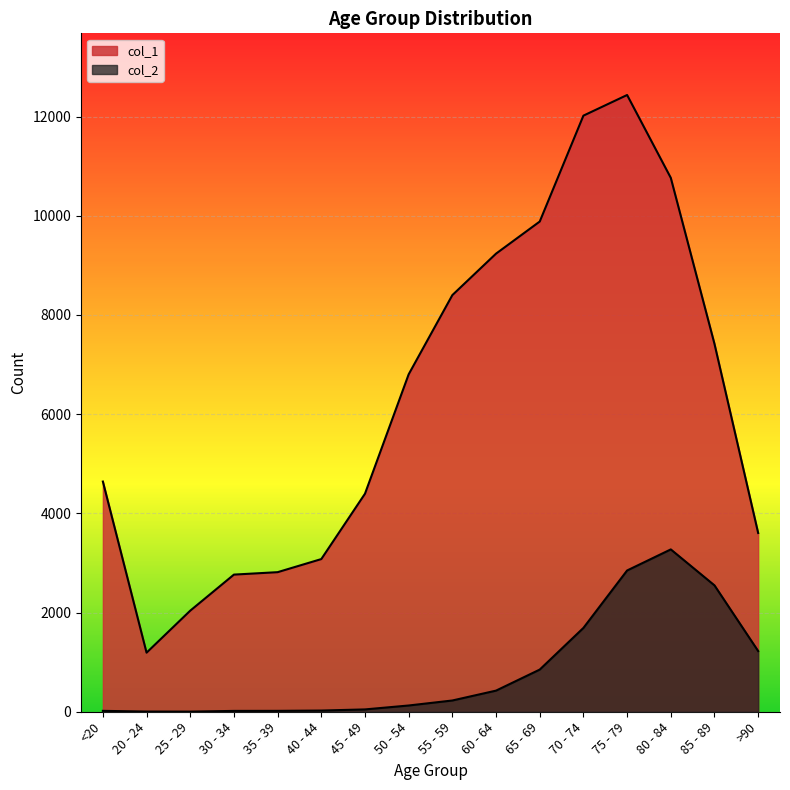

What is the sum of the col_1 values at 60 - 64 and 75 - 79?

21670